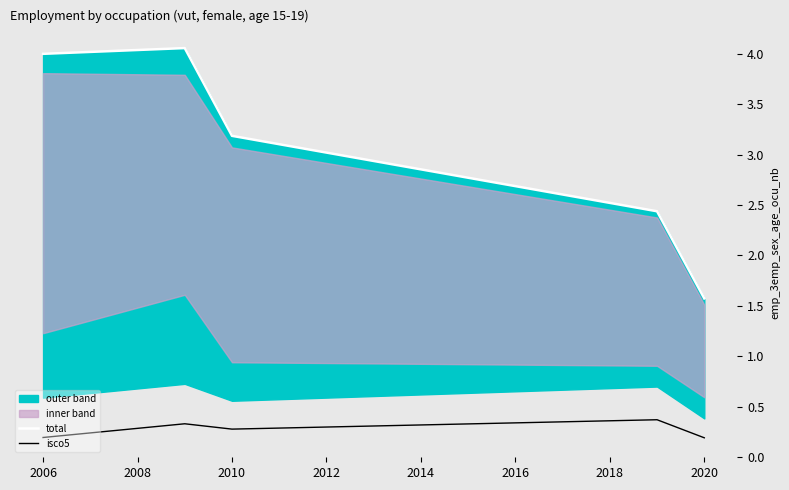

True or false: isco5 and total cross at least once.

False